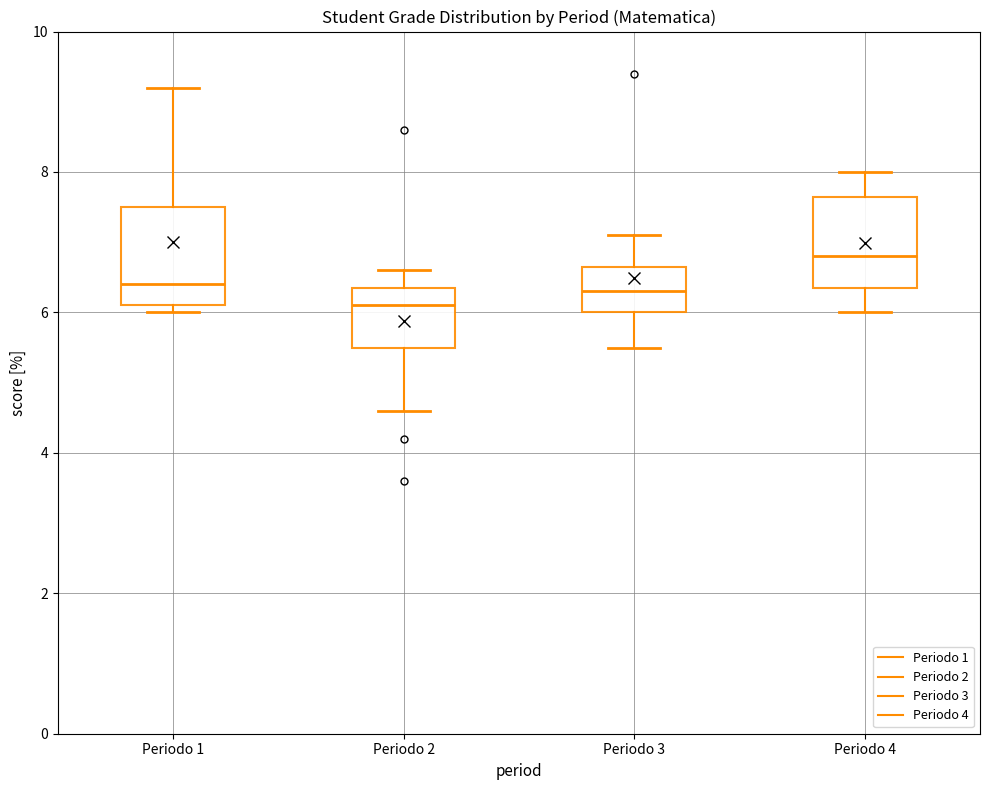

Reading left to right, read every box against the y-axis: the position of its median line, the range the box covers, and the ends of its whiskers. The values are not printed on the chart, so give them approximately, as read against the axis.

Periodo 1: median 6.4, box 6.2 to 7.6, whiskers 6.0 to 9.2
Periodo 2: median 6.2, box 5.6 to 6.4, whiskers 4.6 to 6.6
Periodo 3: median 6.4, box 6.0 to 6.6, whiskers 5.6 to 7.2
Periodo 4: median 6.8, box 6.4 to 7.6, whiskers 6.0 to 8.0